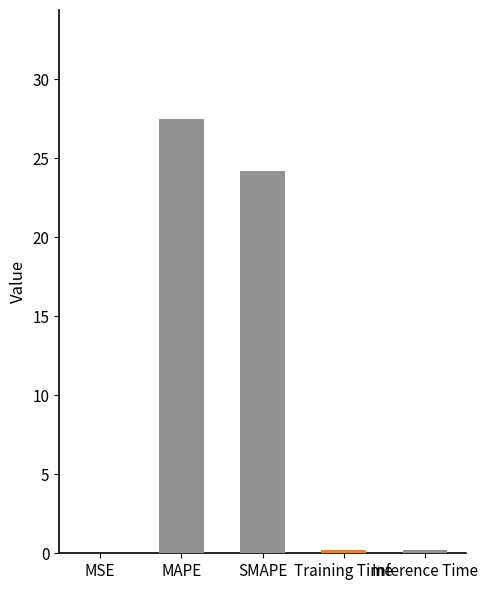

The value at MAPE is 6.8. True or false?

False